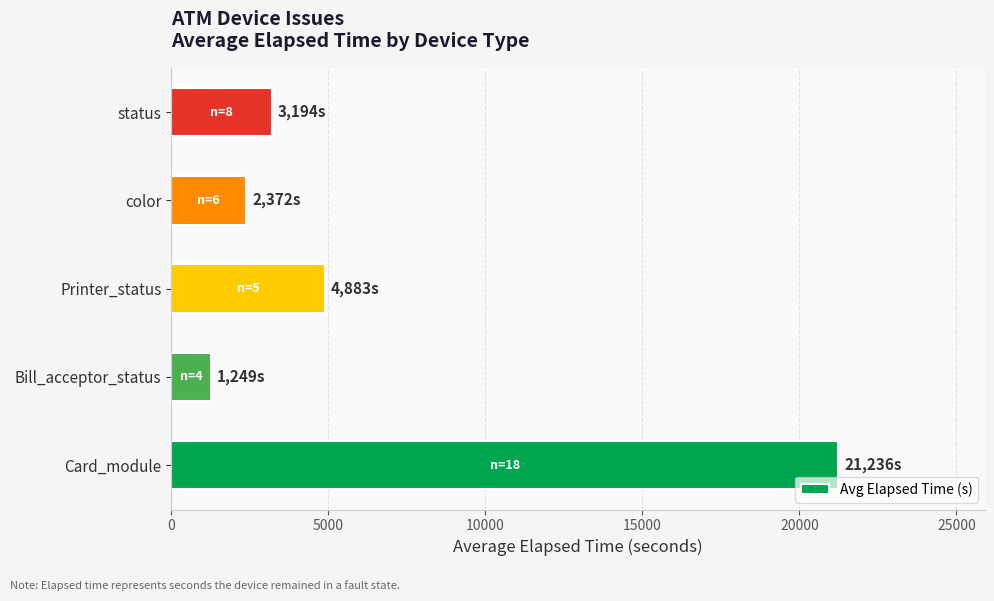

Where is the data nearest to the value 11242?

Printer_status